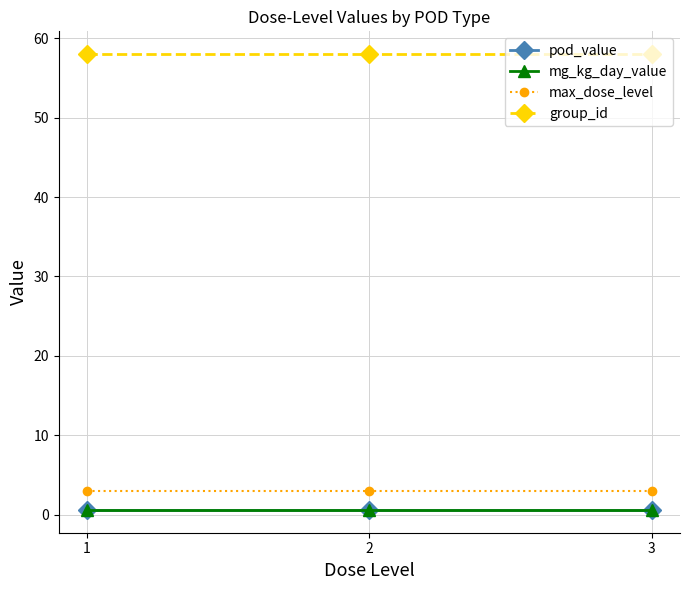

At which label is pod_value closest to 0?

1